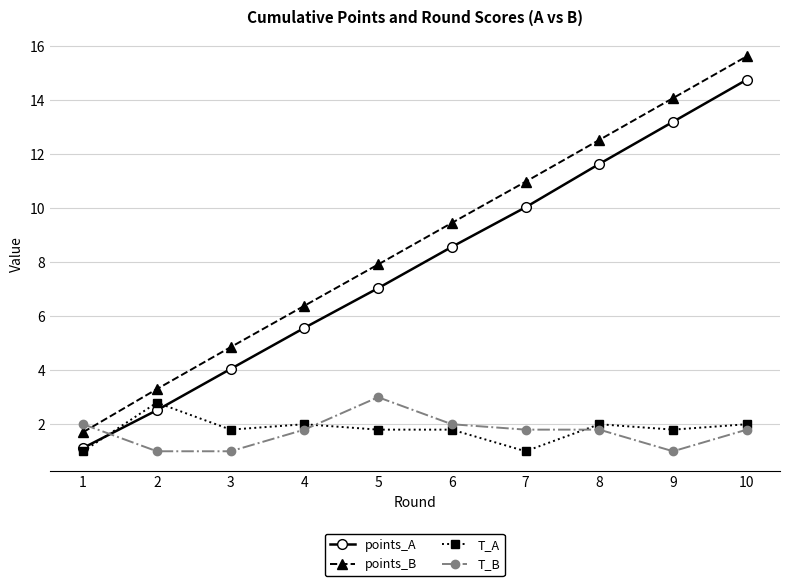

Rank the categories by points_B value from lowest to highest.

1, 2, 3, 4, 5, 6, 7, 8, 9, 10